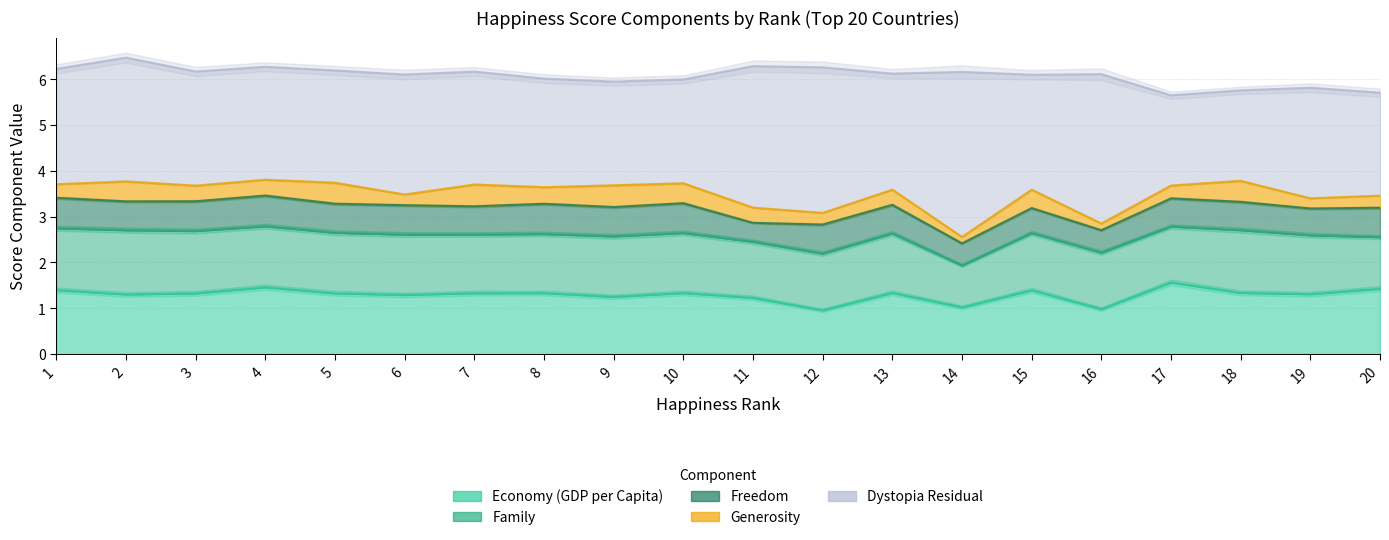

Which series has the largest total across all categories?

Dystopia Residual